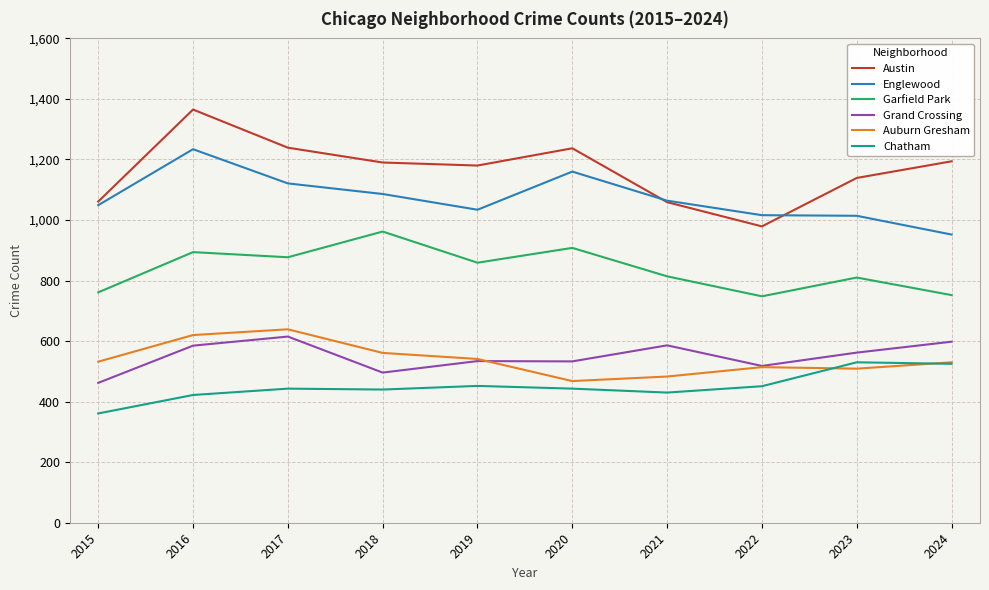

What is the difference between the highest and lowest values at 2015?

700